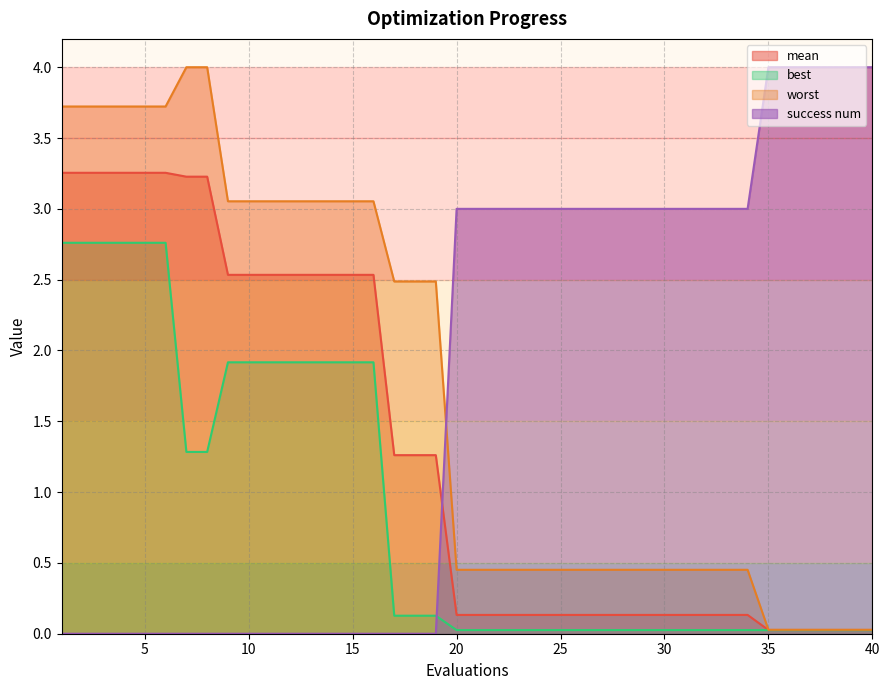

What is the difference between the maximum and minimum values in the best series?

2.7